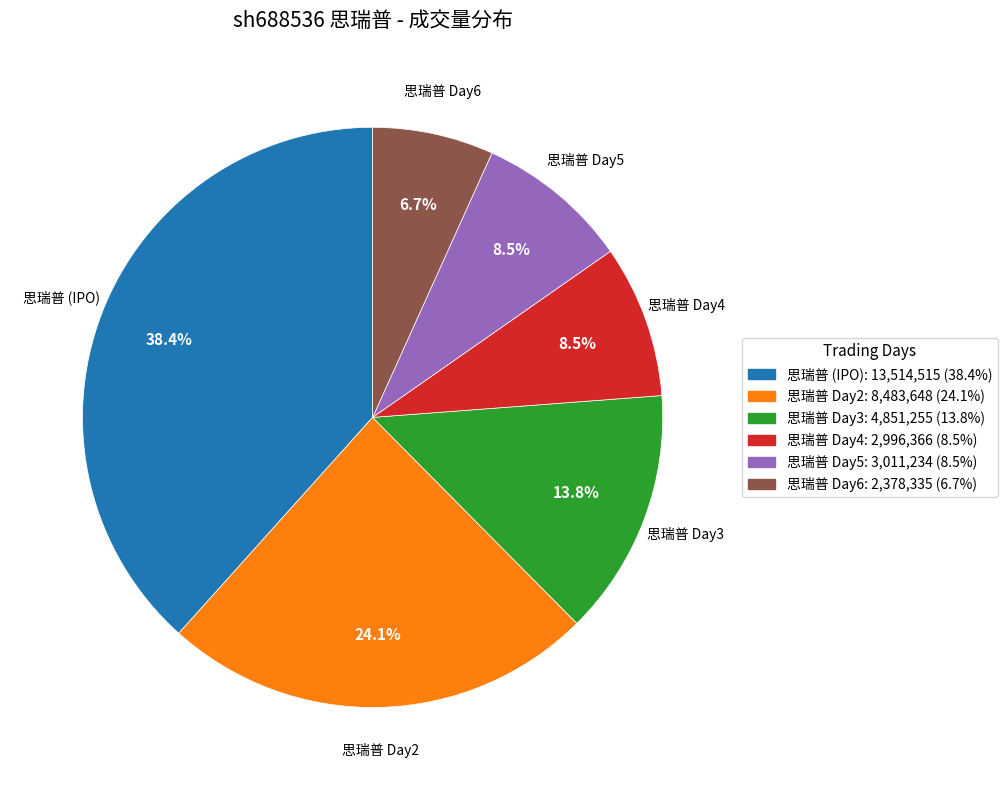

Count the number of slices in the pie.

6